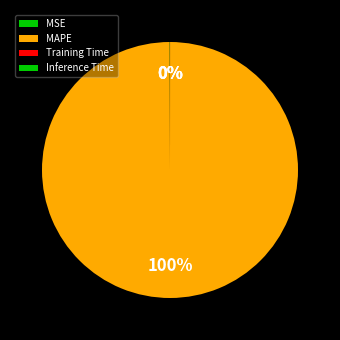

Does MAPE represent more than half of the total?

Yes